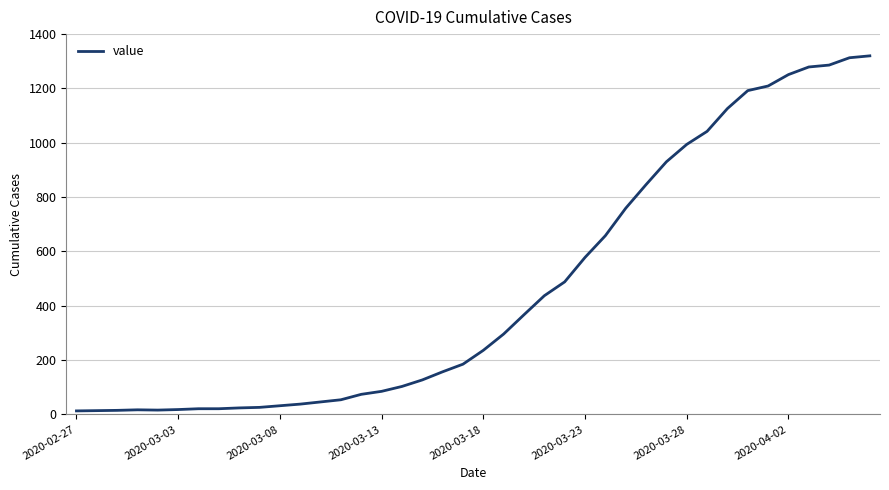

What is the greatest value displayed?

1320